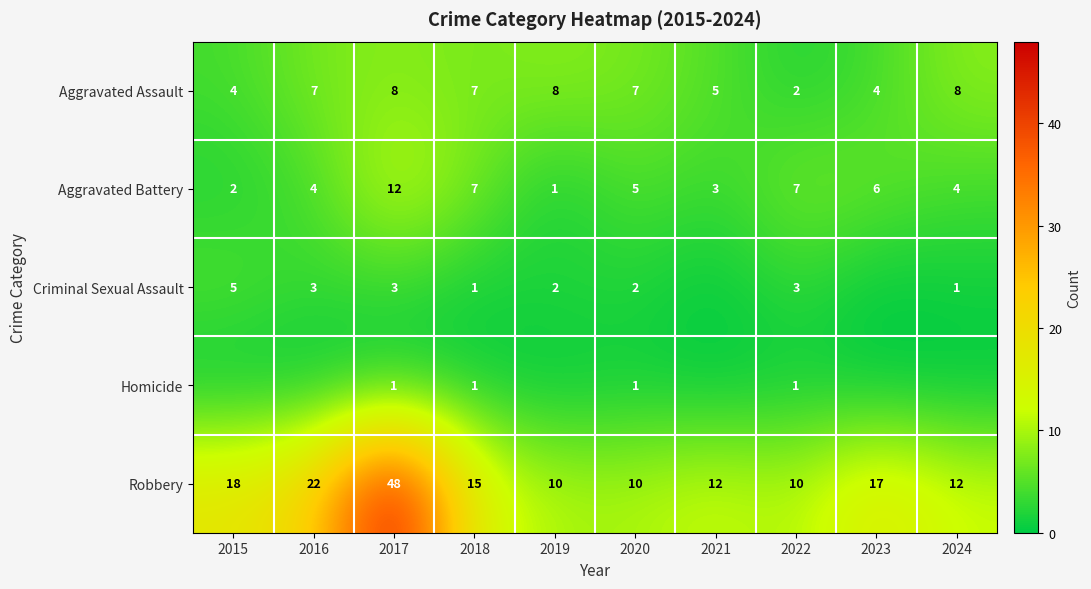

What is the highest value of the Aggravated Battery series?

12